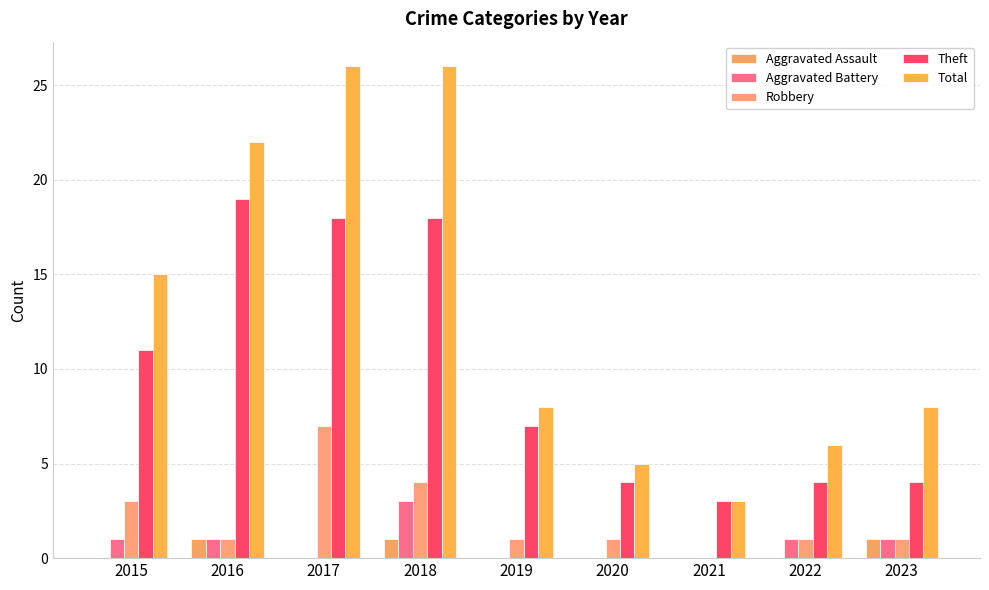

Are the bars grouped side by side (vs. stacked)?

Yes